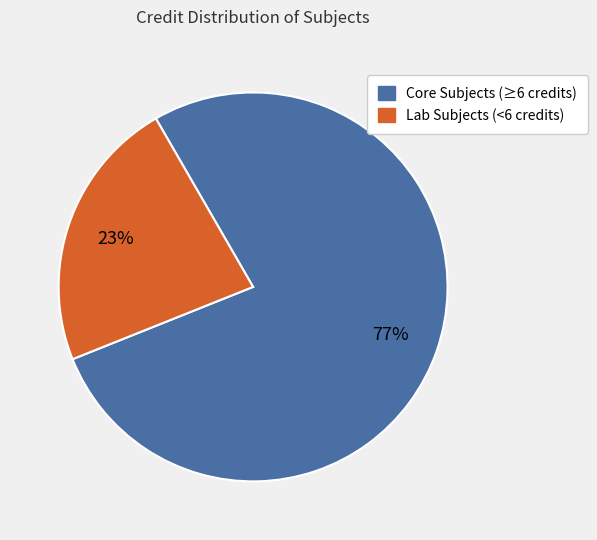

Combined, do Lab Subjects (<6 credits) and Core Subjects (≥6 credits) account for over 50%?

Yes